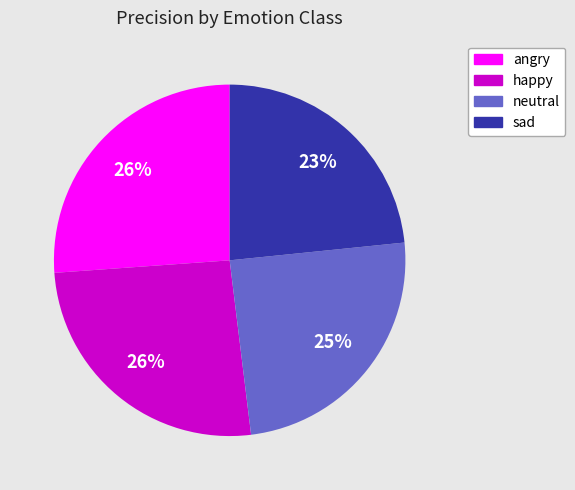

Is it true that neutral is 30% of the pie?

False